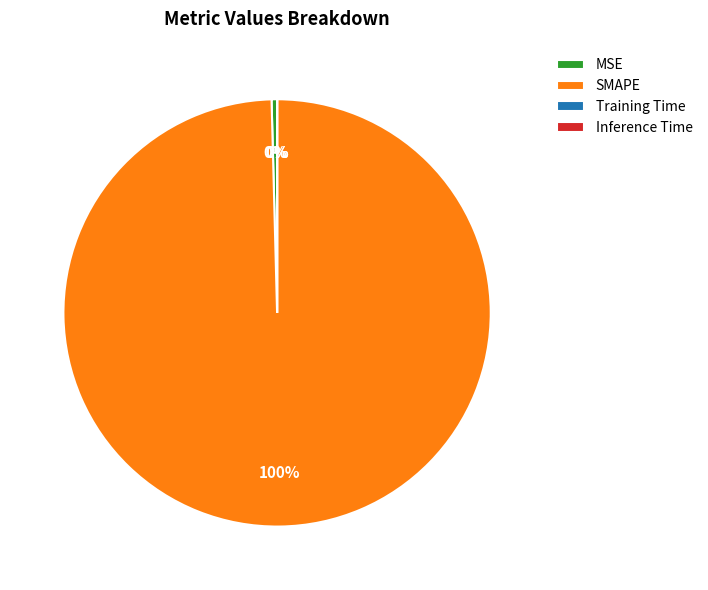

What is the majority slice?

SMAPE